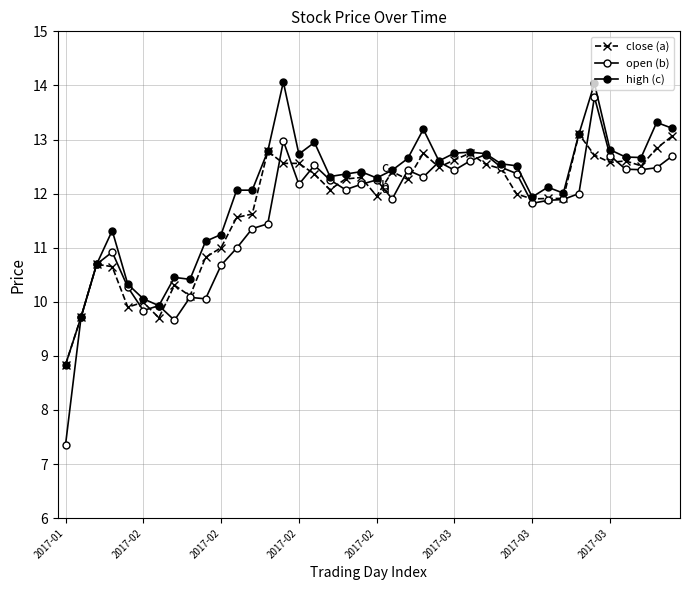

What is the maximum value for open (b)?

13.8